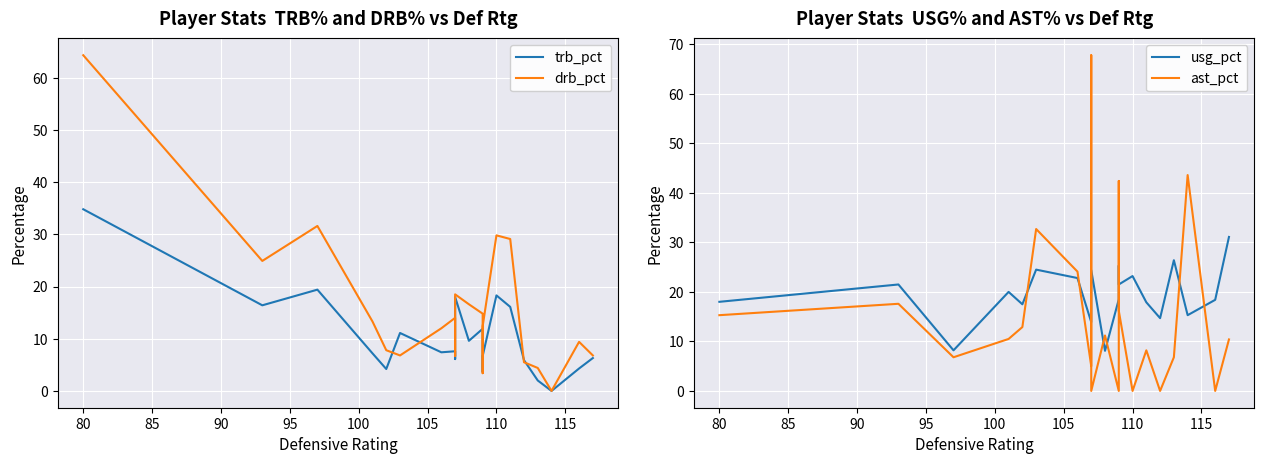

What is the difference between the maximum and minimum values in the ast_pct series?

67.8